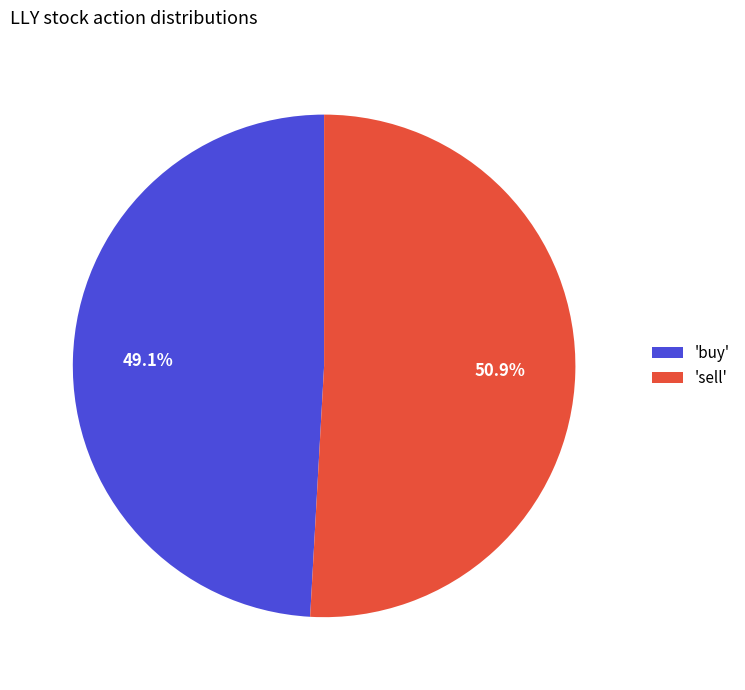

How many segments does this pie chart have?

2